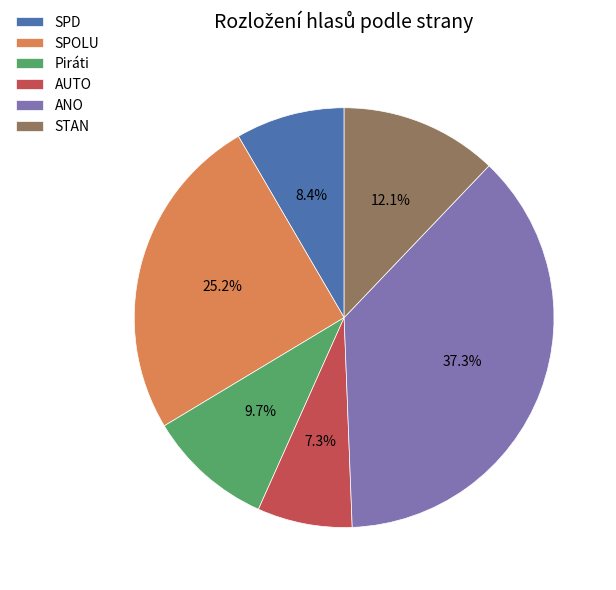

Is there any slice that represents more than half of the pie?

No